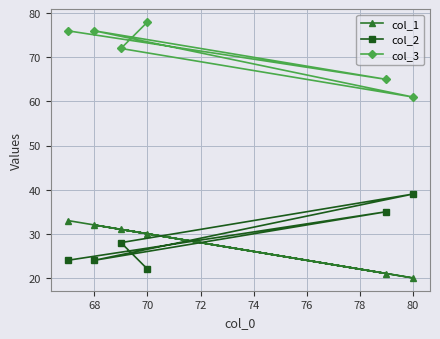

What is the smallest value displayed?

20